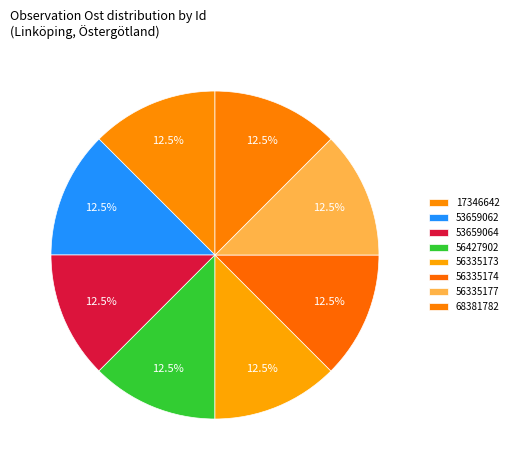

Does 56335173 account for over 50% of the chart?

No